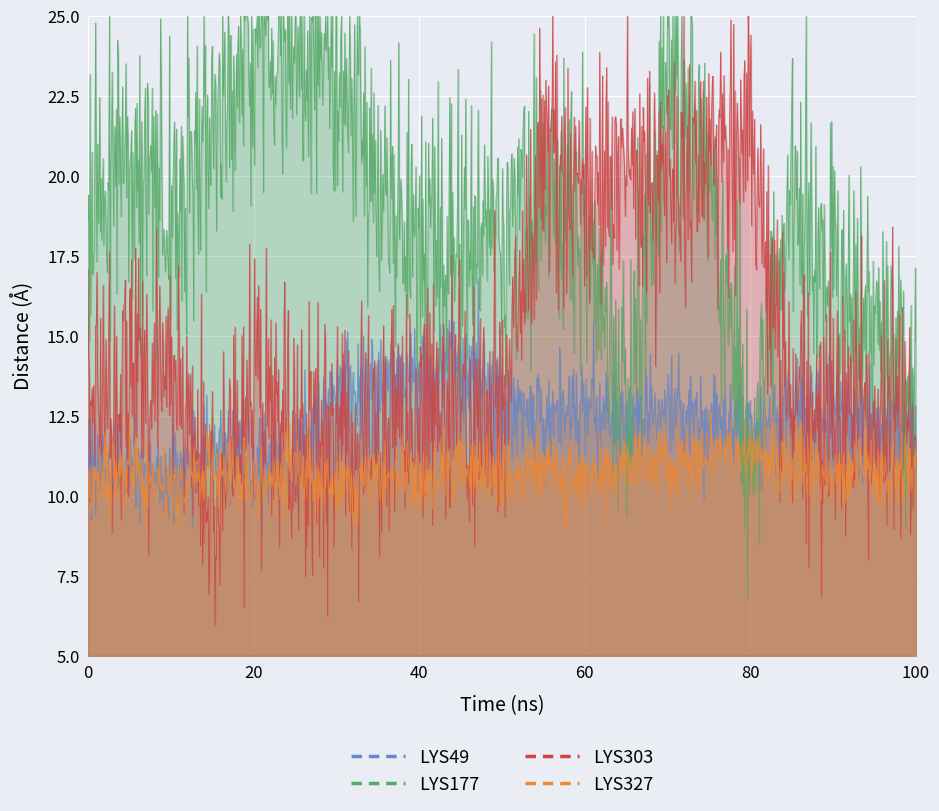

At which category does LYS177 reach its first local peak?

1